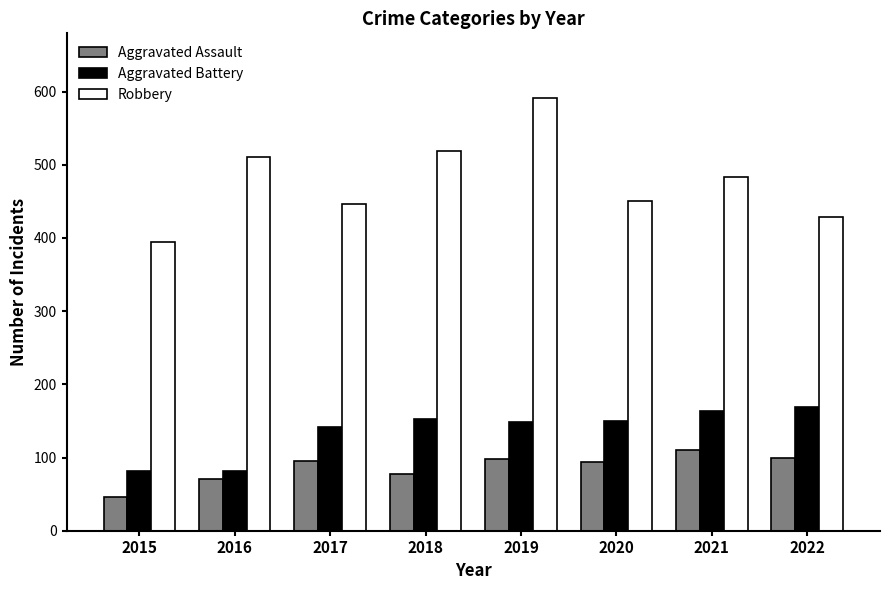

The value of Aggravated Battery at 2021 is 259. True or false?

False